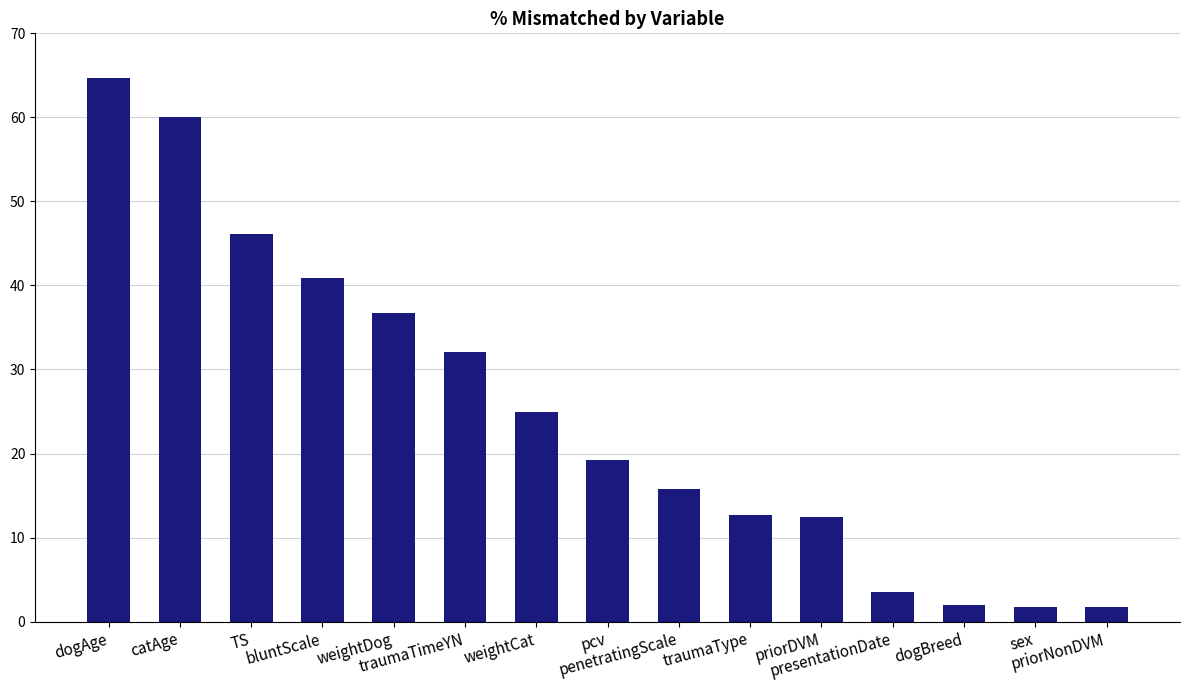

What is the smallest value displayed?

1.8